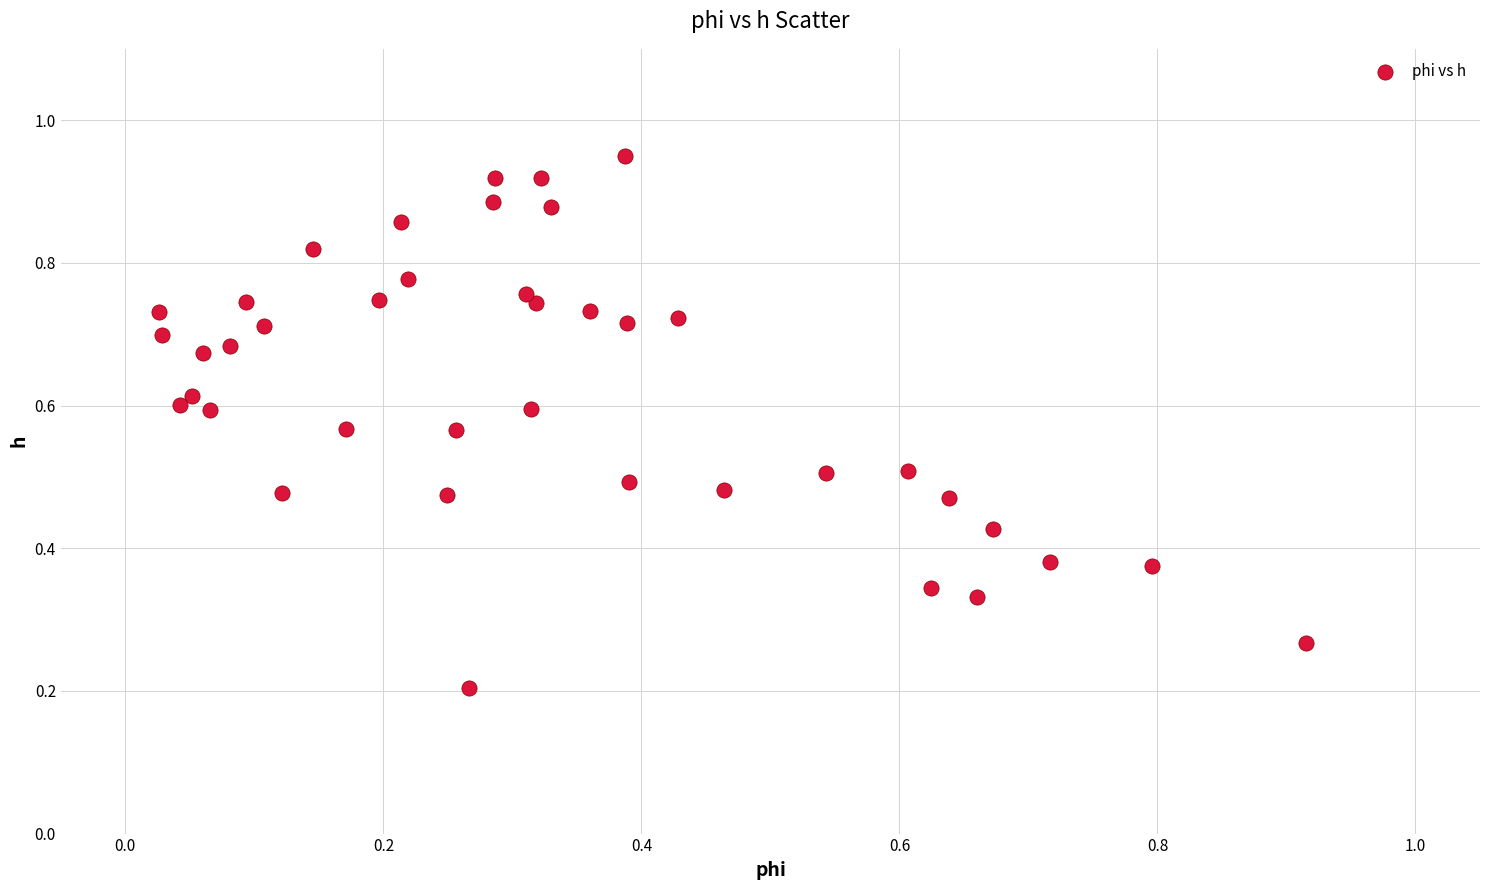

How many data points are displayed?

40